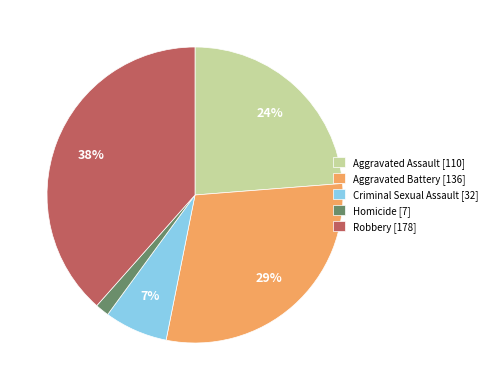

How many segments does this pie chart have?

5